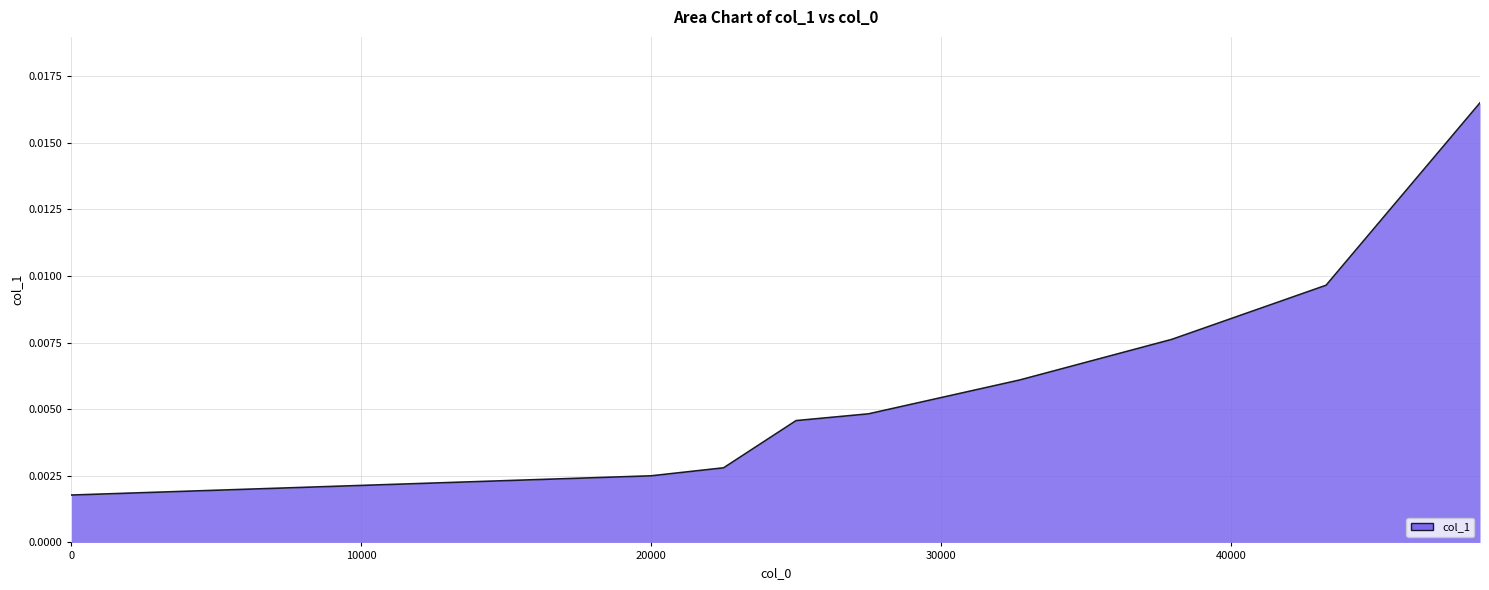

How many lines are shown in the chart?

1